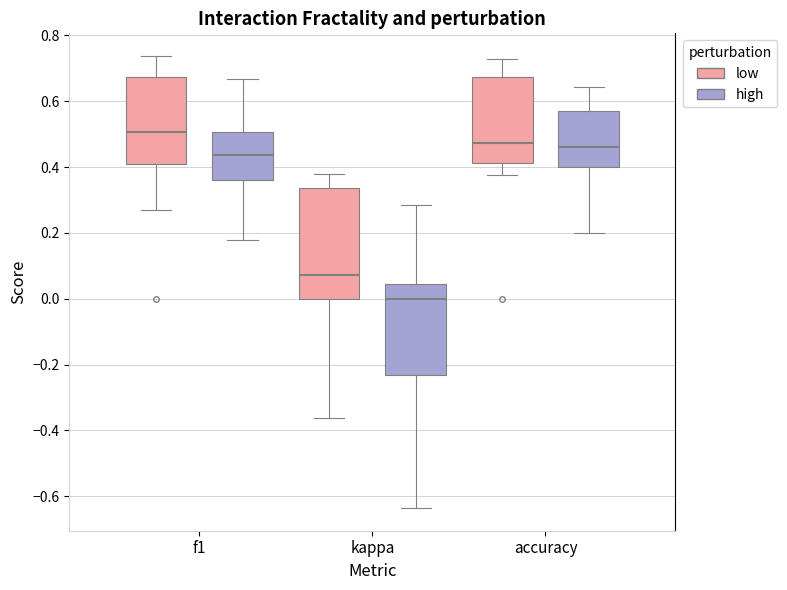

Reading left to right, transcribe this box plot: for each box, give where its median line is, the range the box spans, and where its two whiskers end, as read against the y-axis. The values are not printed on the chart, so give them approximately, as read against the axis.

f1 (low): median 0.50, box 0.40 to 0.68, whiskers 0.28 to 0.74
f1 (high): median 0.44, box 0.36 to 0.50, whiskers 0.18 to 0.66
kappa (low): median 0.08, box 0.00 to 0.34, whiskers -0.36 to 0.38
kappa (high): median 0.00, box -0.24 to 0.04, whiskers -0.64 to 0.28
accuracy (low): median 0.48, box 0.42 to 0.68, whiskers 0.38 to 0.72
accuracy (high): median 0.46, box 0.40 to 0.58, whiskers 0.20 to 0.64